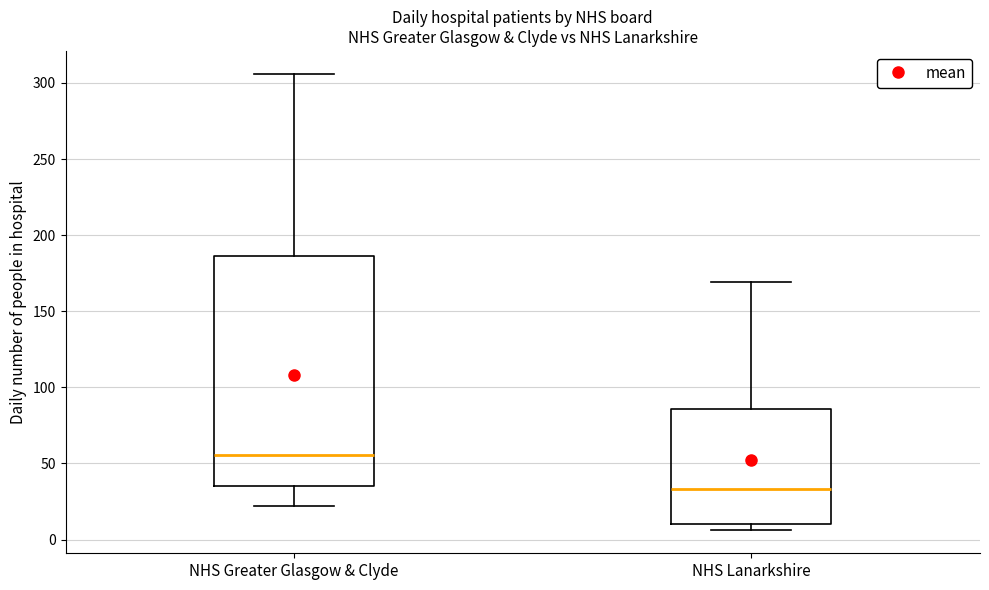

Reading left to right, read every box against the y-axis: the position of its median line, the range the box covers, and the ends of its whiskers. The values are not printed on the chart, so give them approximately, as read against the axis.

NHS Greater Glasgow & Clyde: median 55, box 35 to 185, whiskers 20 to 305
NHS Lanarkshire: median 35, box 10 to 85, whiskers 5 to 170